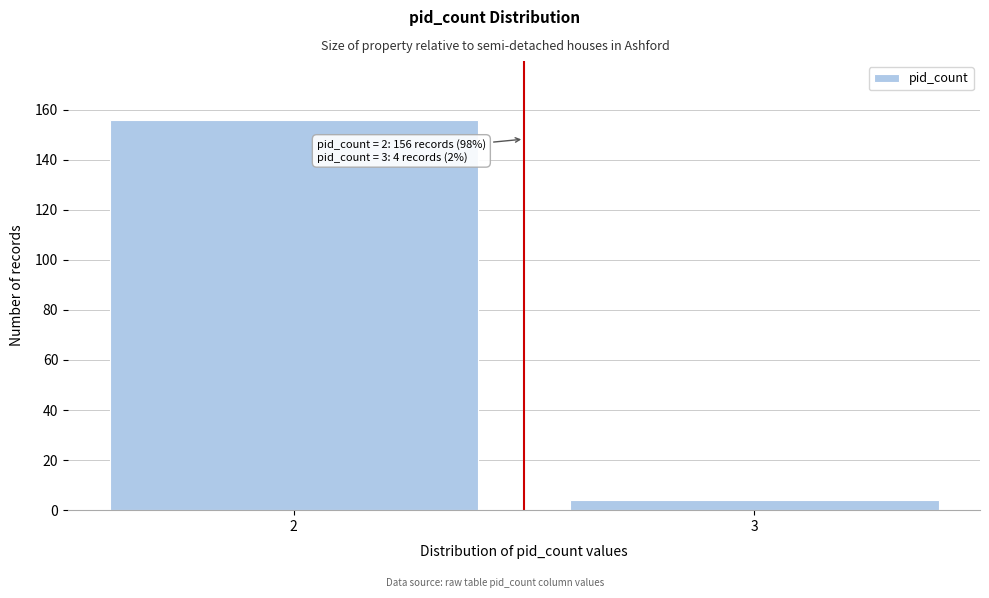

Reading right to left, list all the values displayed in this chart.

4	156